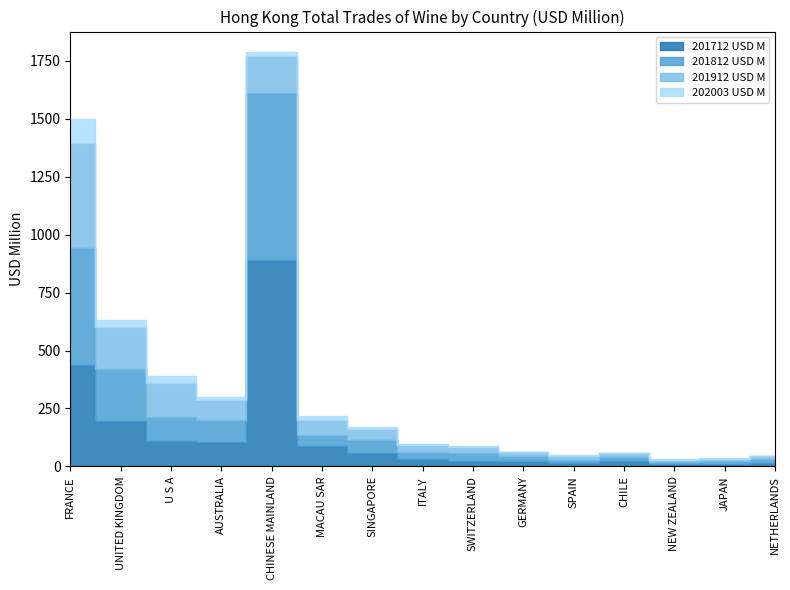

How many interior local valleys does the 201812 USD M series have?

5